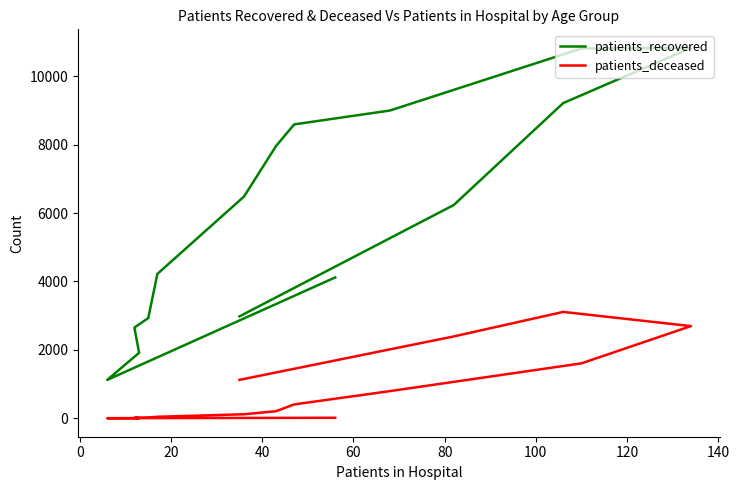

What is the difference between the maximum and minimum values in the patients_deceased series?

3107